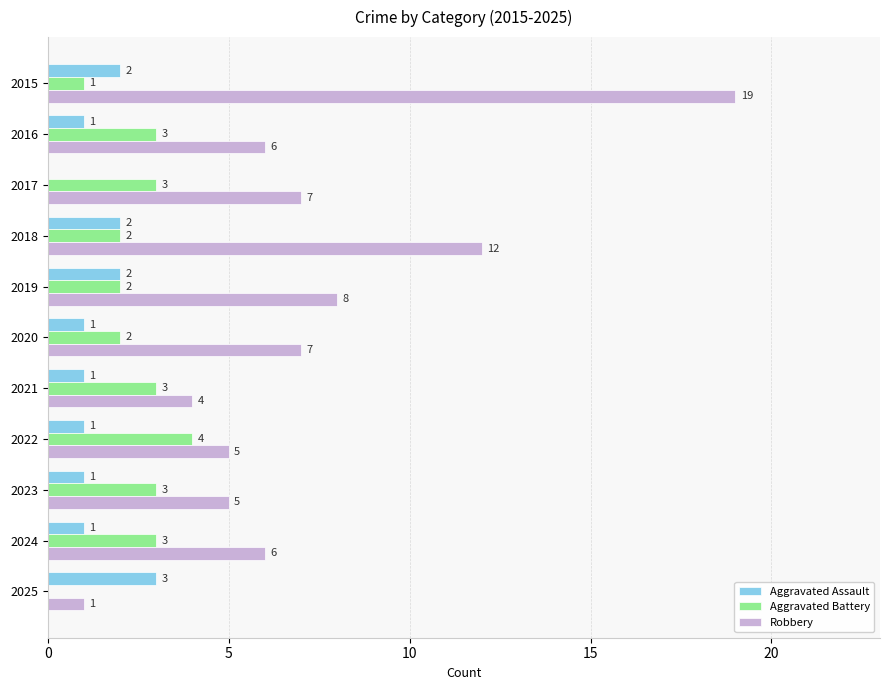

What value does the Aggravated Battery series have at 2023?

3